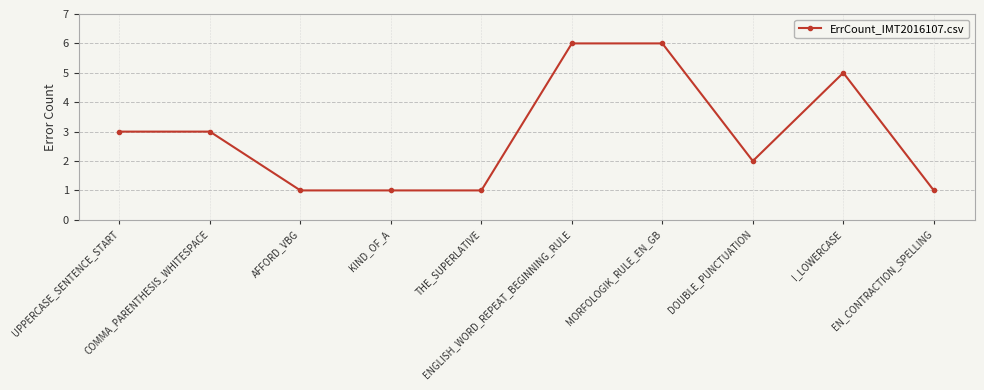

What is the label of the 3rd point from the right?

DOUBLE_PUNCTUATION